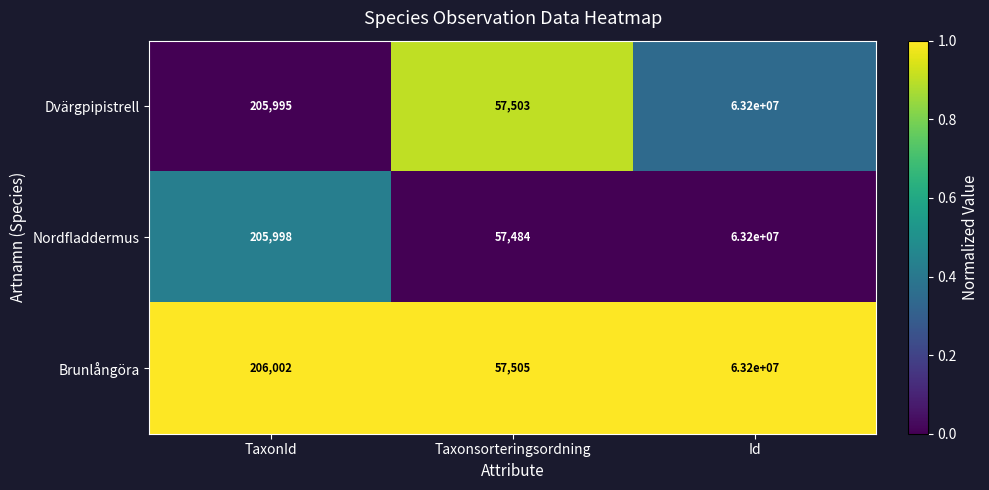

Reading left to right, list all the values displayed in this chart.

Dvärgpipistrell: TaxonId=205995	Taxonsorteringsordning=57503	Id=63200000
Nordfladdermus: TaxonId=205998	Taxonsorteringsordning=57484	Id=63200000
Brunlångöra: TaxonId=206002	Taxonsorteringsordning=57505	Id=63200000